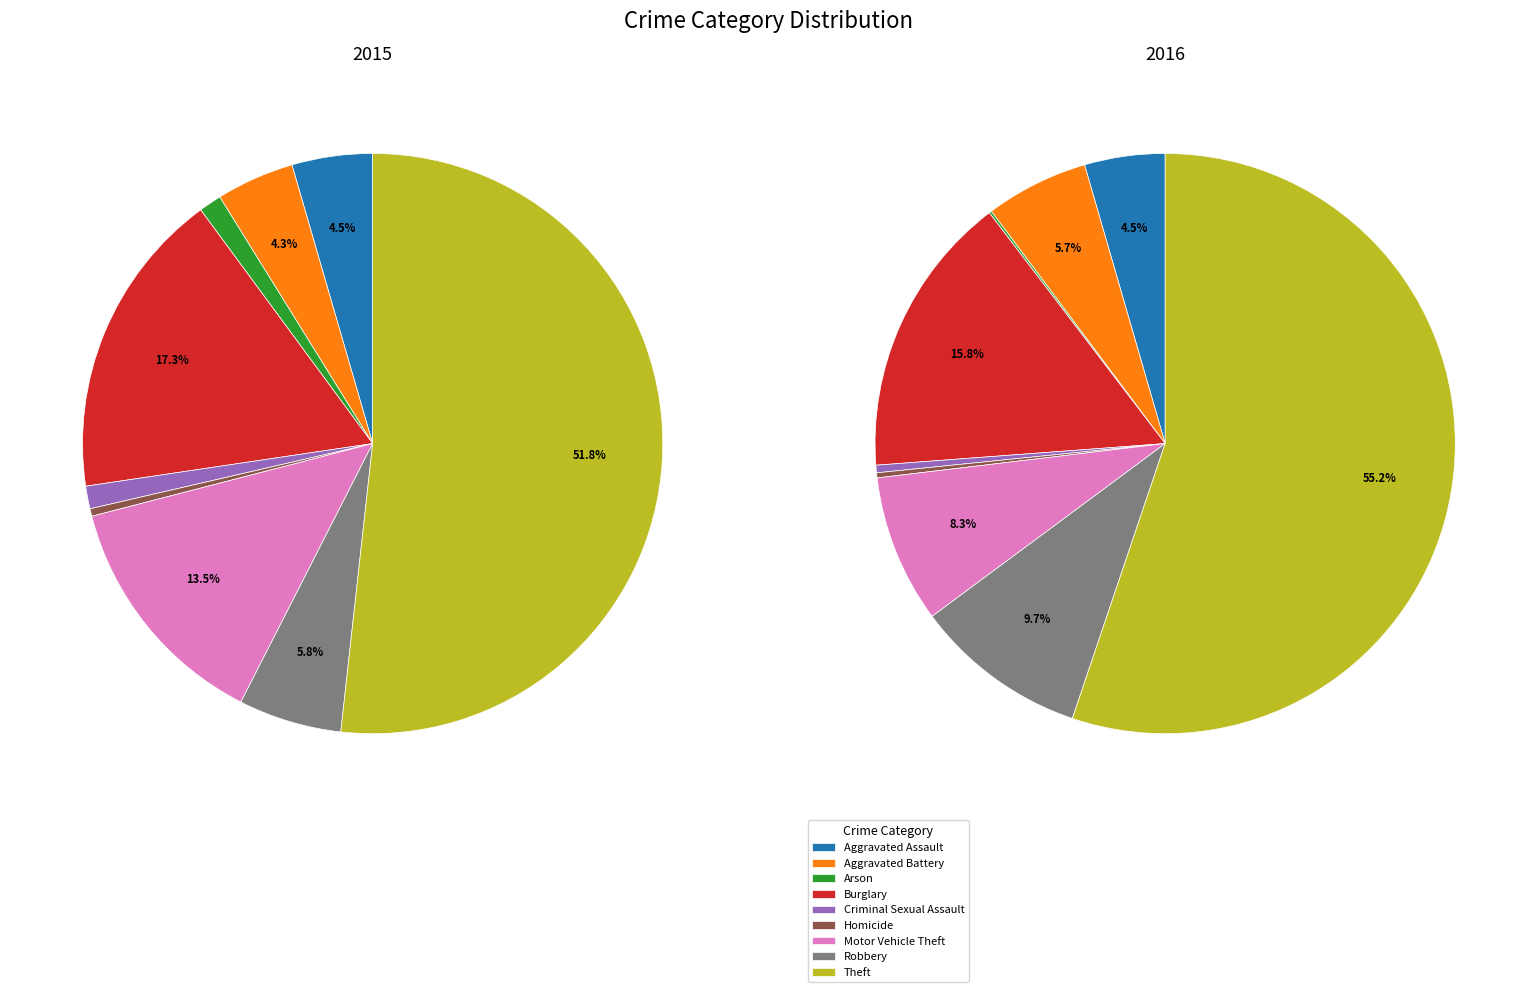

Combined, what portion of the pie is 7 and 8?

57.5%